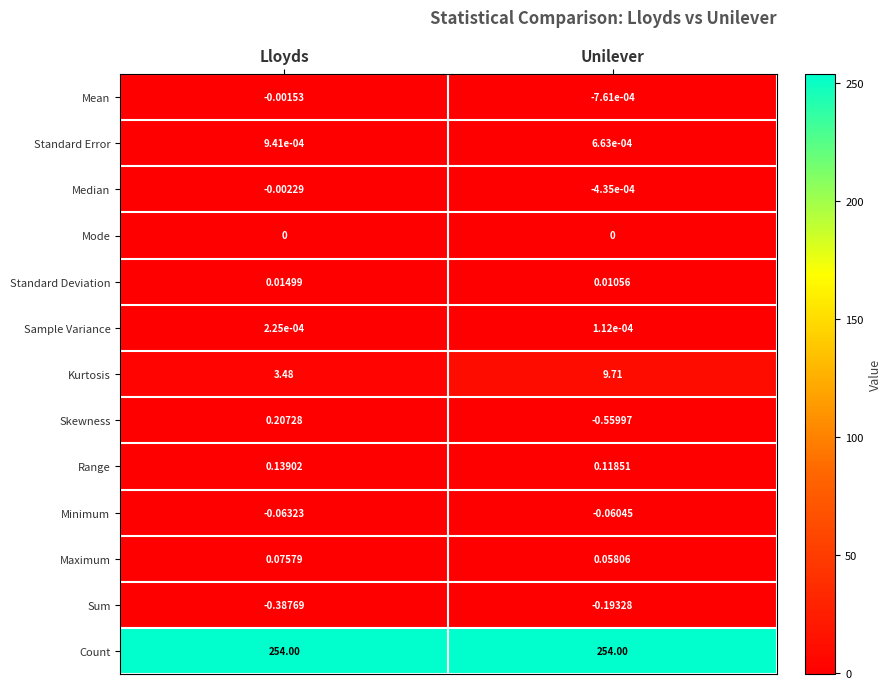

Which category has the highest value in the Kurtosis series?

Unilever